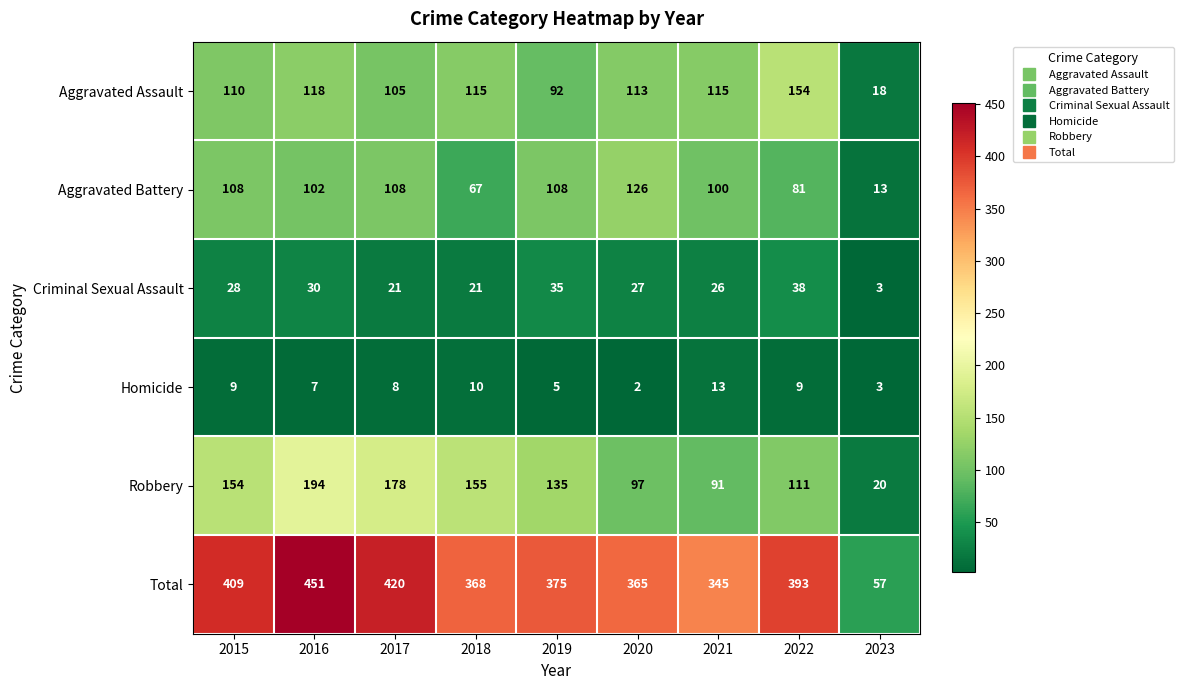

Count the number of data series in this chart.

6